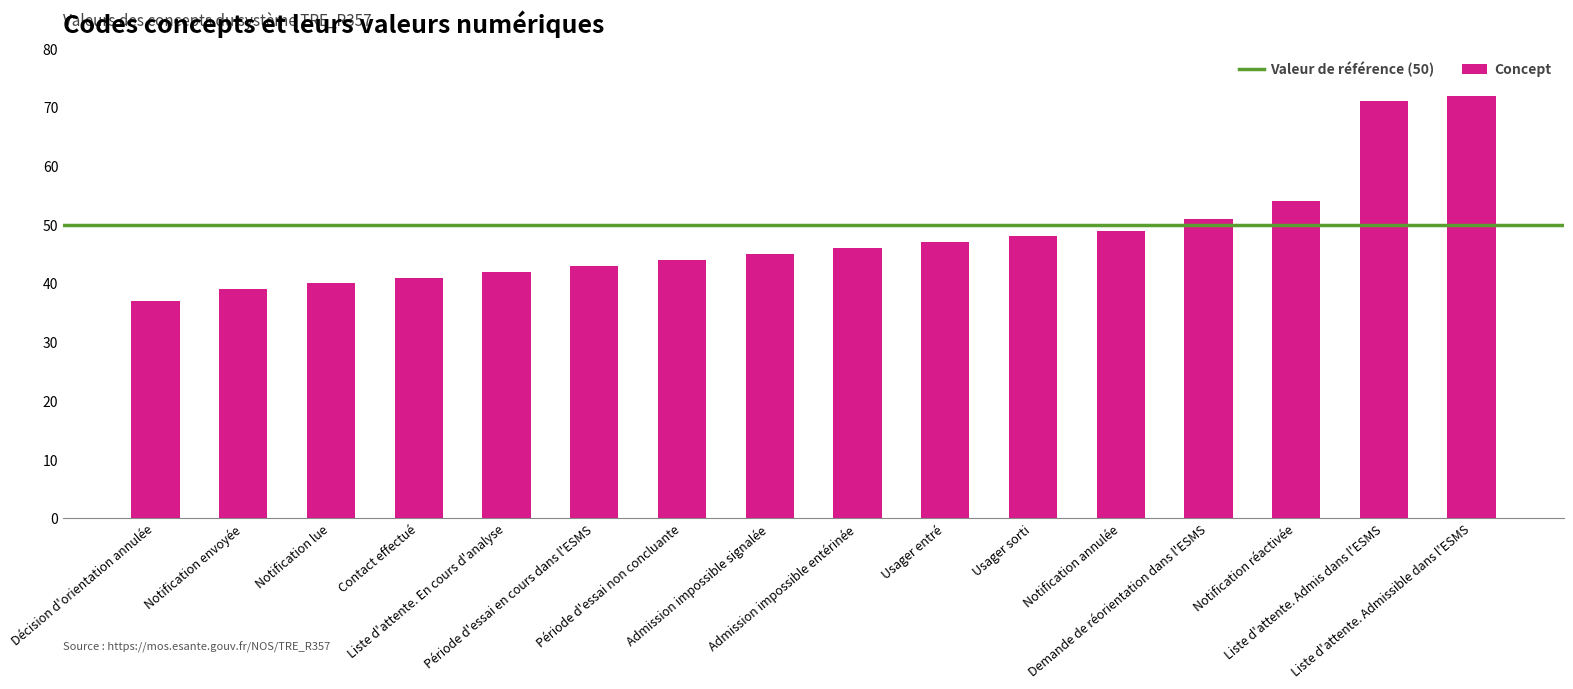

What is the label of the 1st bar from the left?

Décision d'orientation annulée